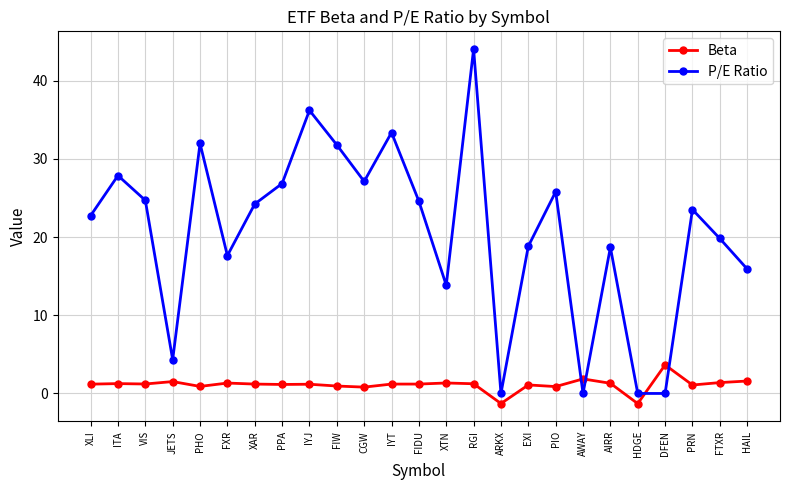

What is the difference between the second highest and minimum values in the P/E Ratio series?

36.2